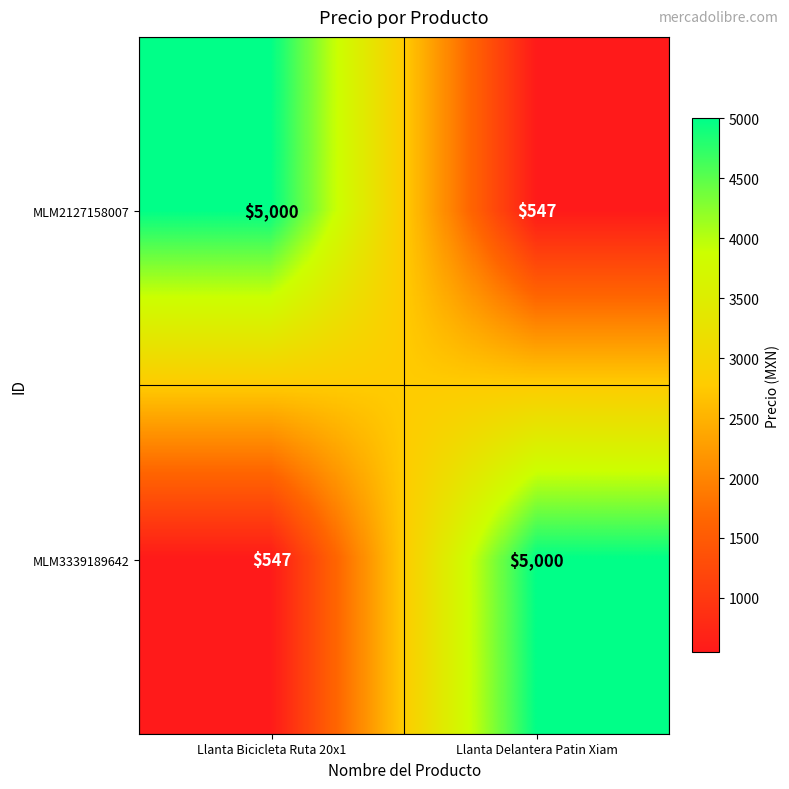

Reading right to left, what are all the values shown in this chart?

MLM2127158007: Llanta Delantera Patin Xiam=547	Llanta Bicicleta Ruta 20x1=5000
MLM3339189642: Llanta Delantera Patin Xiam=5000	Llanta Bicicleta Ruta 20x1=547